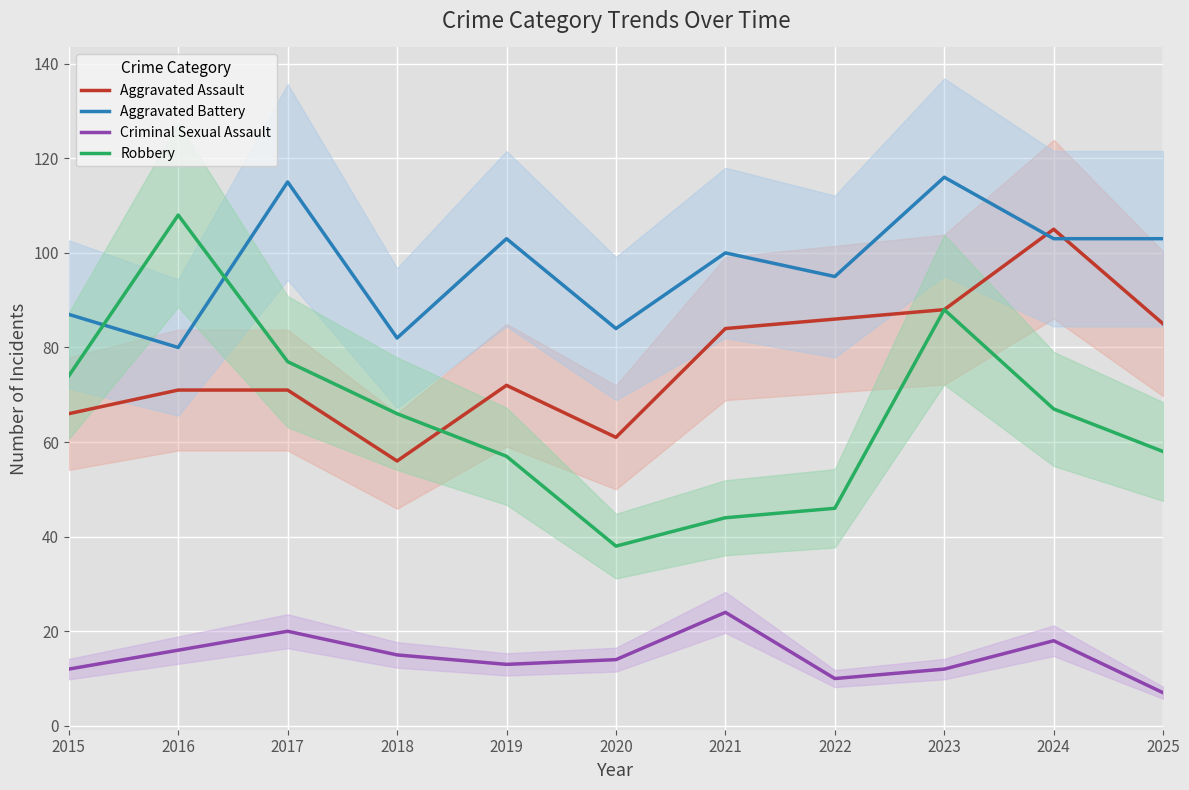

Reading left to right, extract all data points from this chart.

Aggravated Assault: 66	71	71	56	72	61	84	86	88	105	85
Aggravated Battery: 87	80	115	82	103	84	100	95	116	103	103
Criminal Sexual Assault: 12	16	20	15	13	14	24	10	12	18	7
Robbery: 74	108	77	66	57	38	44	46	88	67	58